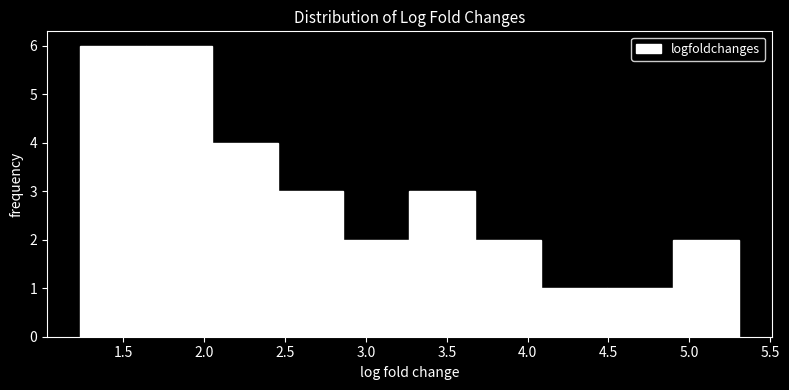

Reading left to right, transcribe this chart: for each bar, give the range it covers on the x-axis and its height. Neither the bar edges nor the heights are printed on the chart, so give them approximately, as read against the axes.

1.25 to 1.65: 6
1.65 to 2.05: 6
2.05 to 2.45: 4
2.45 to 2.85: 3
2.85 to 3.25: 2
3.25 to 3.70: 3
3.70 to 4.10: 2
4.10 to 4.50: 1
4.50 to 4.90: 1
4.90 to 5.30: 2